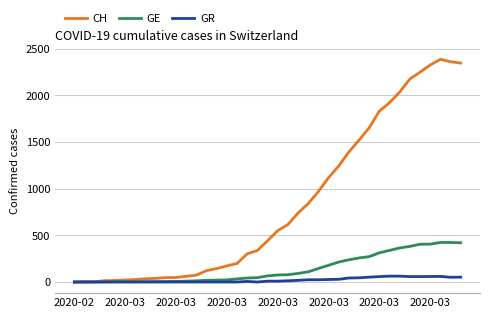

What is the highest value of the CH series?

2388